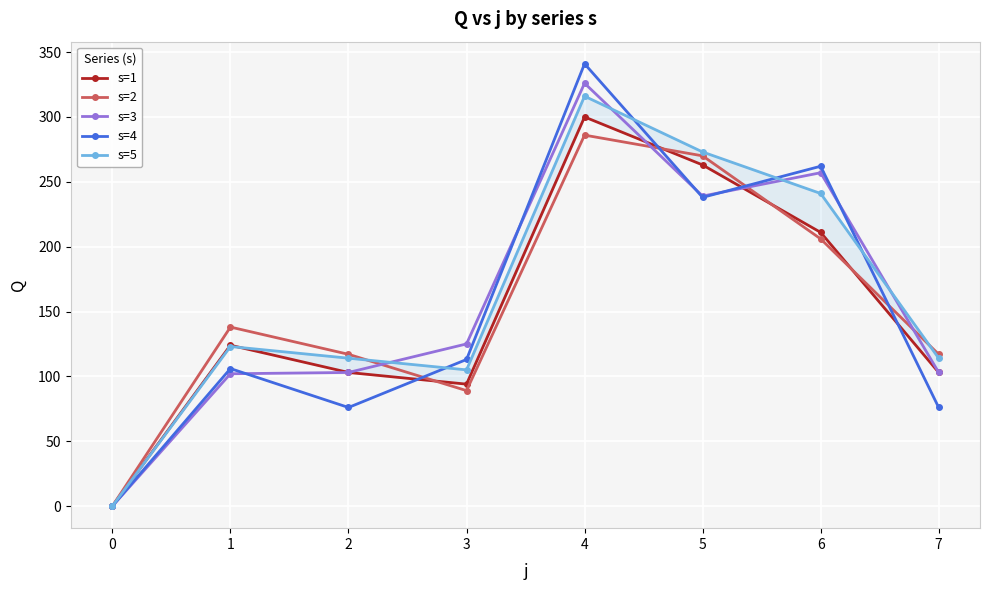

How many lines are shown in the chart?

5